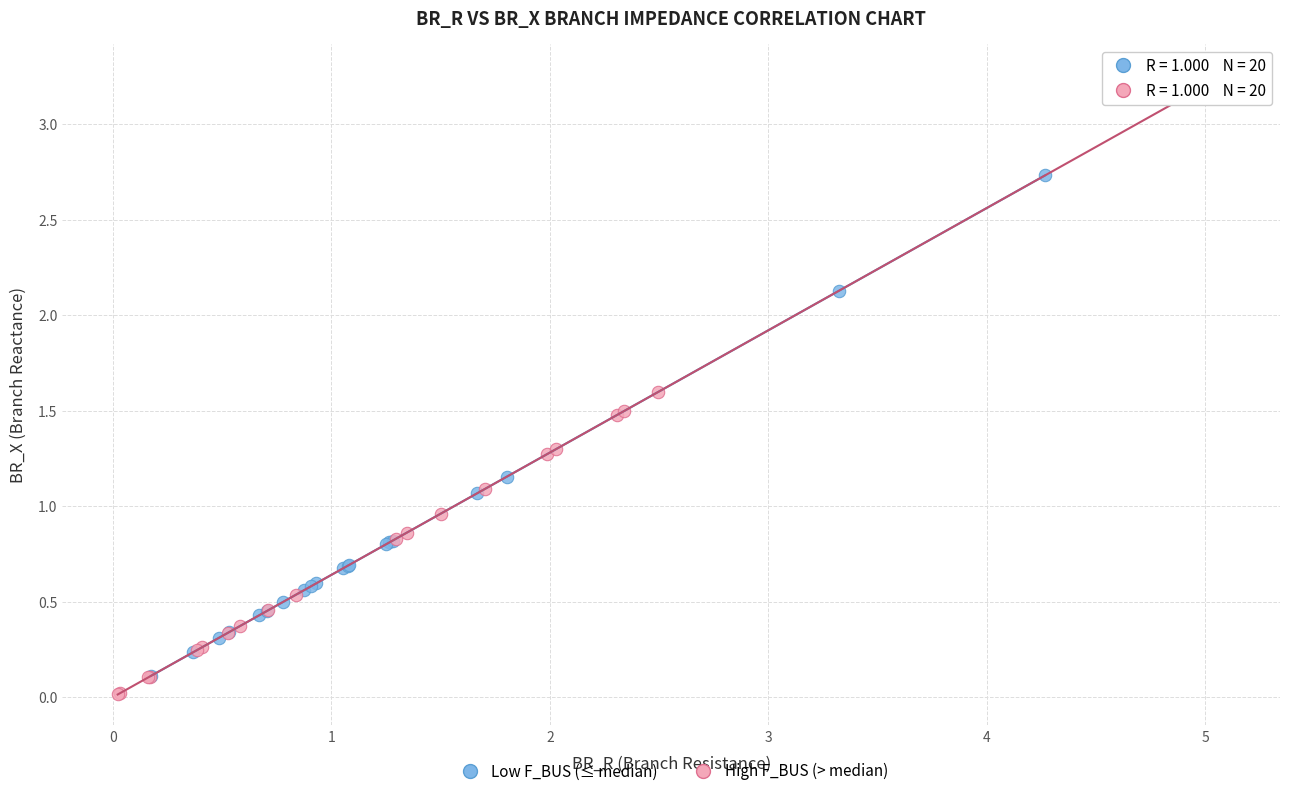

Which series contains the highest Y value?

High F_BUS (> median)